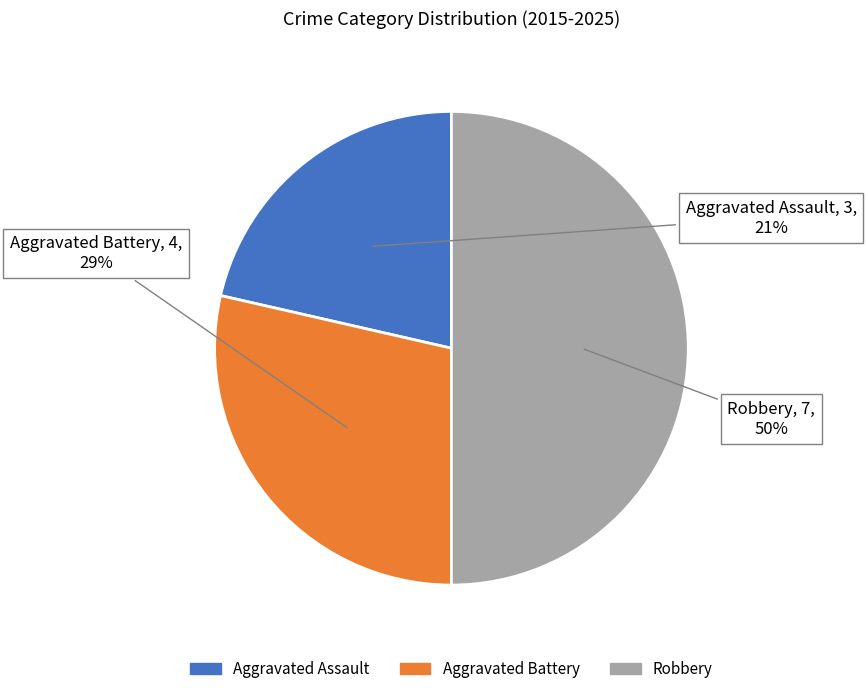

Which has a higher value, Robbery or Aggravated Battery?

Robbery